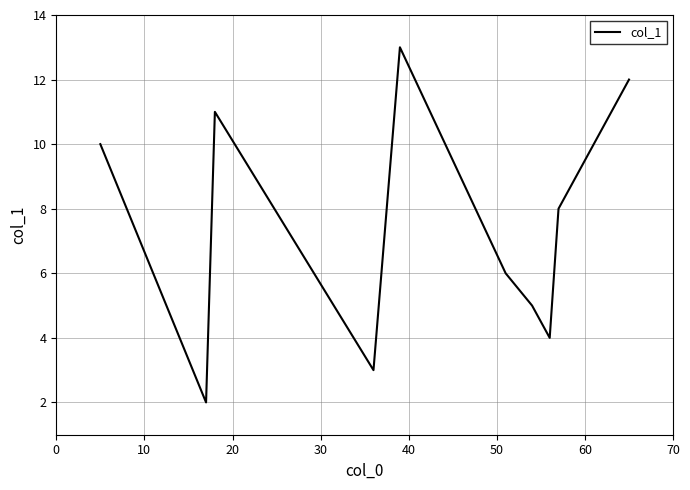

What is the sum of all values?

90